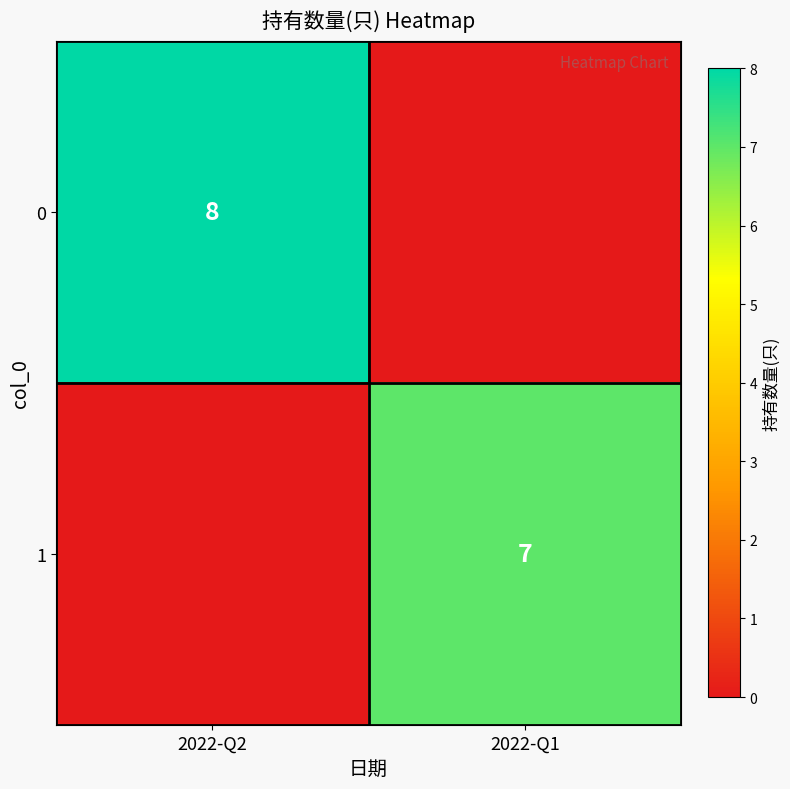

Which category has the highest value across all series?

2022-Q2